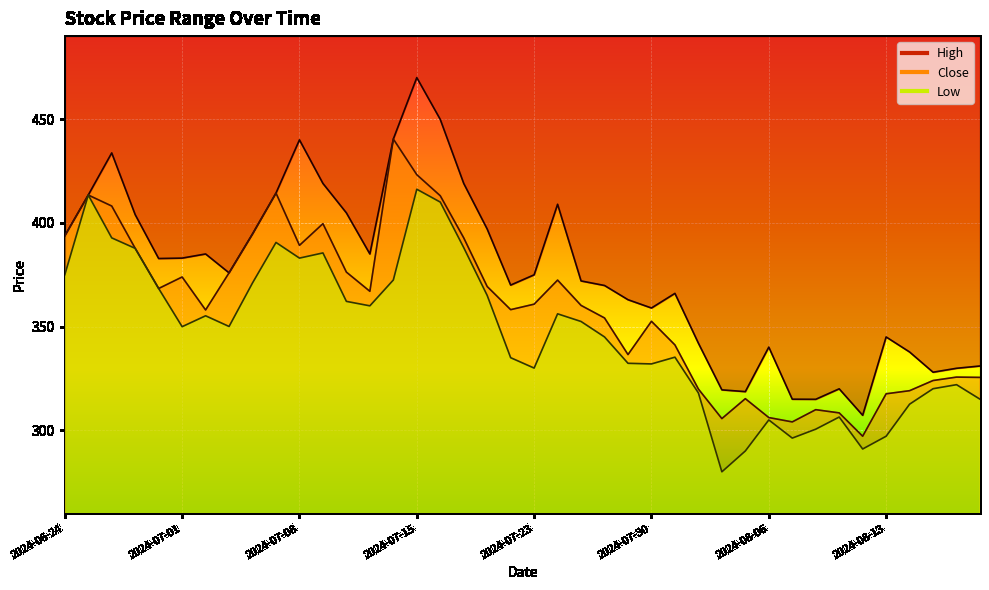

What position from the right is 2024-07-26?

17